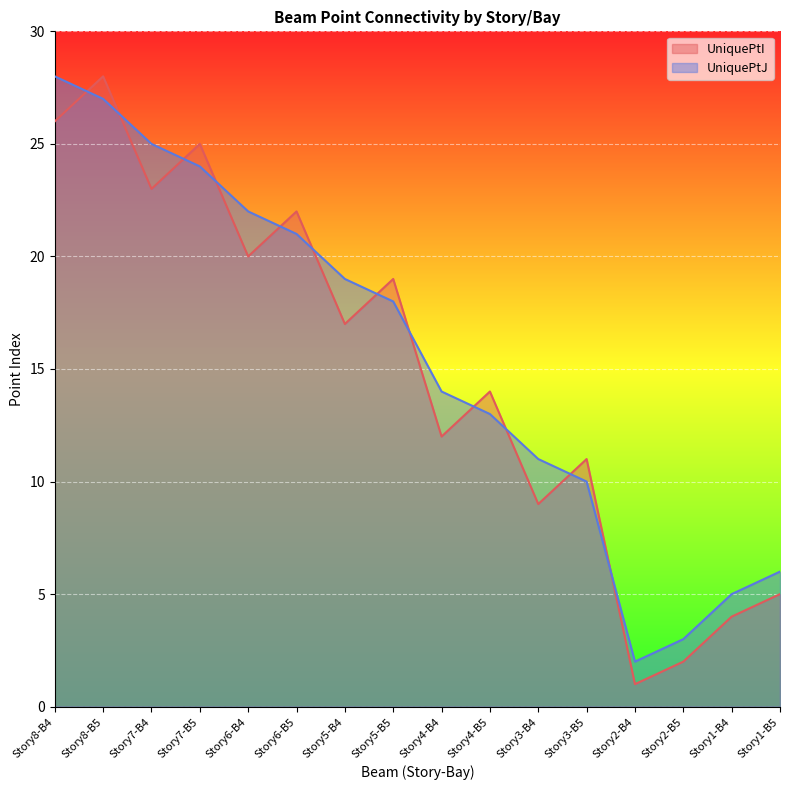

The value of UniquePtI at Story4-B4 is 4. True or false?

False